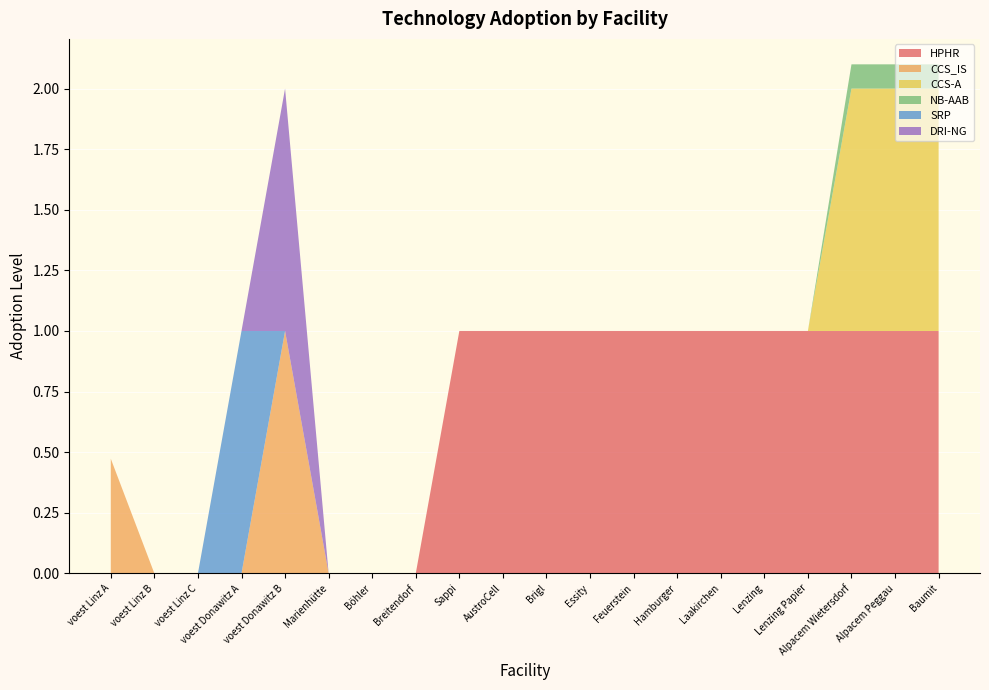

Reading left to right, what are all the values shown in this chart?

HPHR: 0.0	0.0	0.0	0.0	0.0	0.0	0.0	0.0	1.0	1.0	1.0	1.0	1.0	1.0	1.0	1.0	1.0	1.0	1.0	1.0
CCS_IS: 0.5	0.0	0.0	0.0	1.0	0.0	0.0	0.0	0.0	0.0	0.0	0.0	0.0	0.0	0.0	0.0	0.0	0.0	0.0	0.0
CCS-A: 0.0	0.0	0.0	0.0	0.0	0.0	0.0	0.0	0.0	0.0	0.0	0.0	0.0	0.0	0.0	0.0	0.0	1.0	1.0	1.0
NB-AAB: 0.0	0.0	0.0	0.0	0.0	0.0	0.0	0.0	0.0	0.0	0.0	0.0	0.0	0.0	0.0	0.0	0.0	0.1	0.1	0.1
SRP: 0.0	0.0	0.0	1.0	0.0	0.0	0.0	0.0	0.0	0.0	0.0	0.0	0.0	0.0	0.0	0.0	0.0	0.0	0.0	0.0
DRI-NG: 0.0	0.0	0.0	0.0	1.0	0.0	0.0	0.0	0.0	0.0	0.0	0.0	0.0	0.0	0.0	0.0	0.0	0.0	0.0	0.0